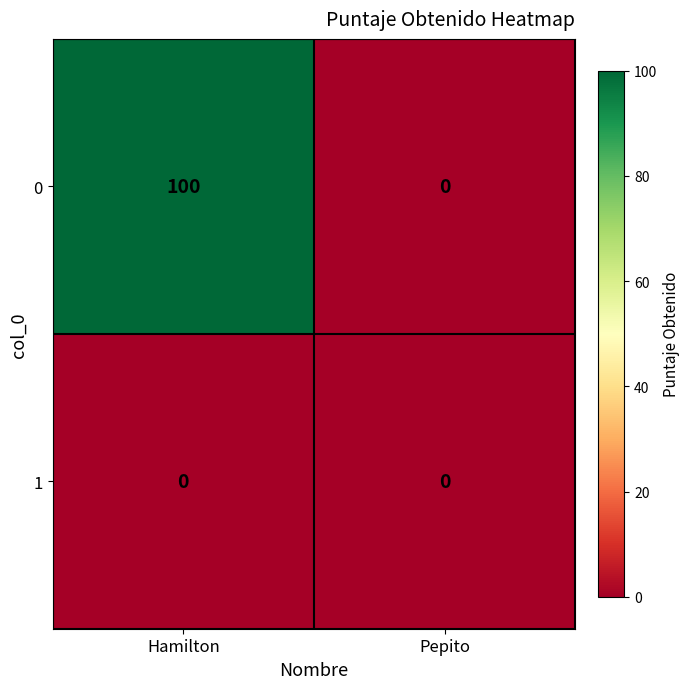

Reading right to left, transcribe all the data shown in this chart.

0: 0	100
1: 0	0